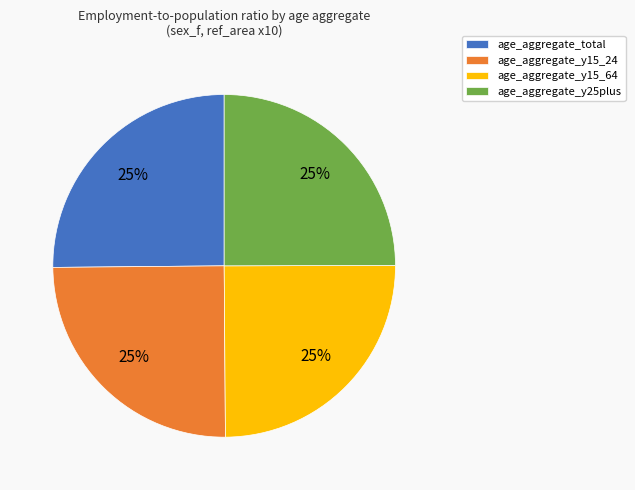

Does any single category account for the majority?

No